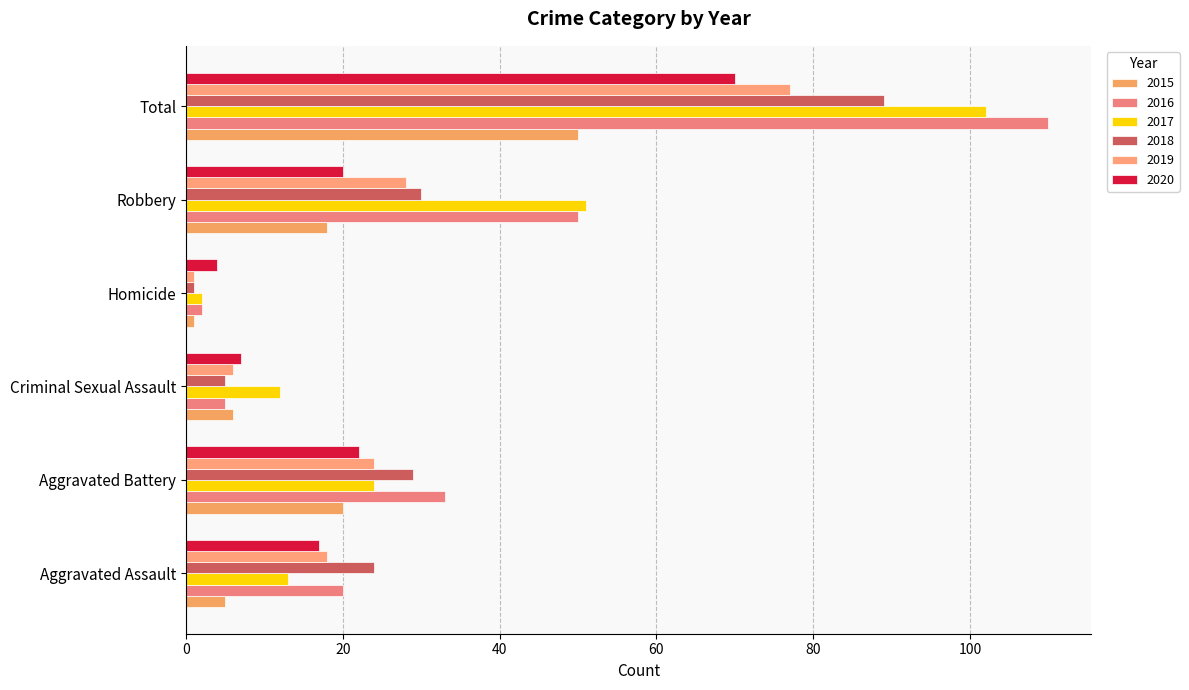

What is the spread (max minus min) of values at Homicide?

3